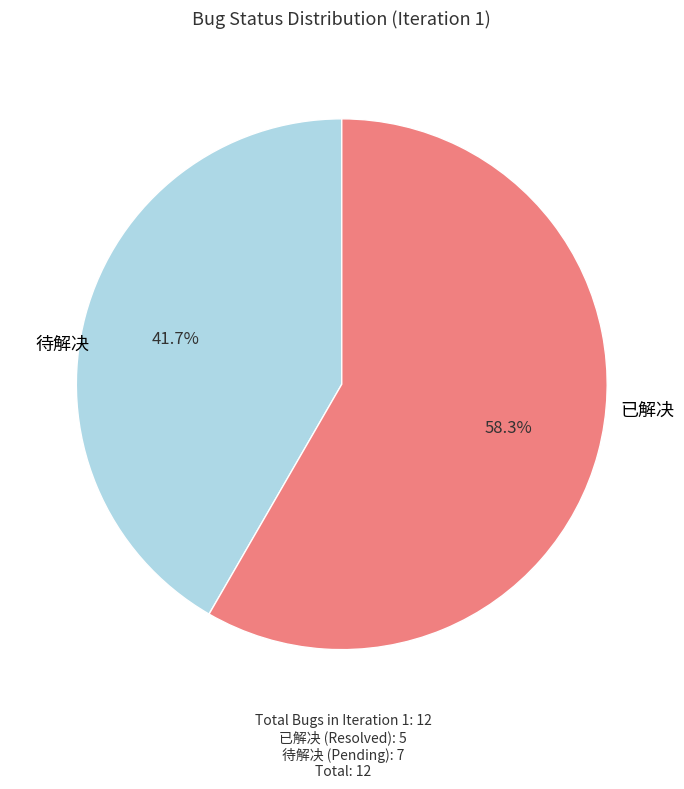

True or false: 已解决 accounts for 42% of the total.

True